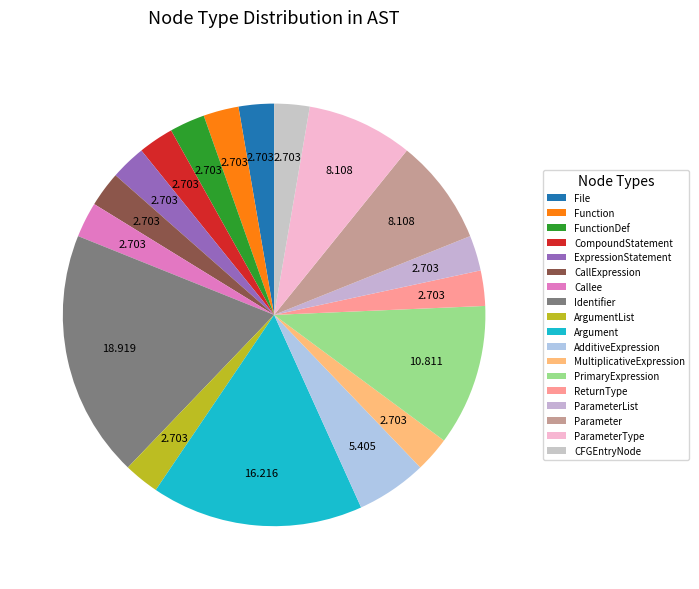

Combined, do CompoundStatement and ArgumentList account for over 50%?

No